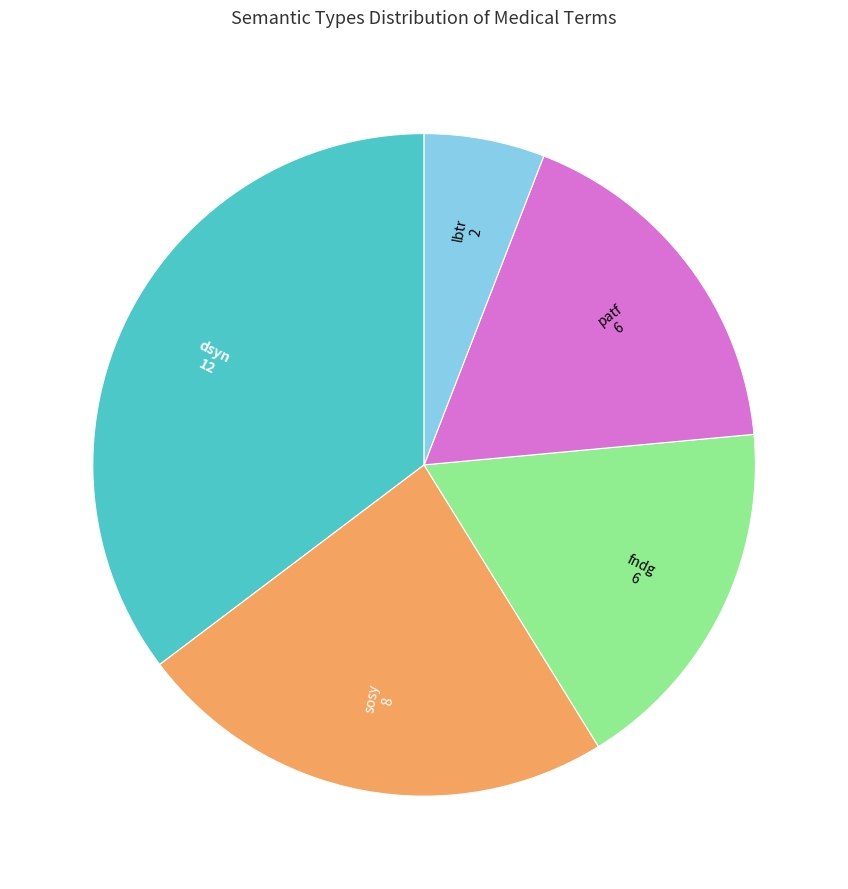

Does any single category account for the majority?

No